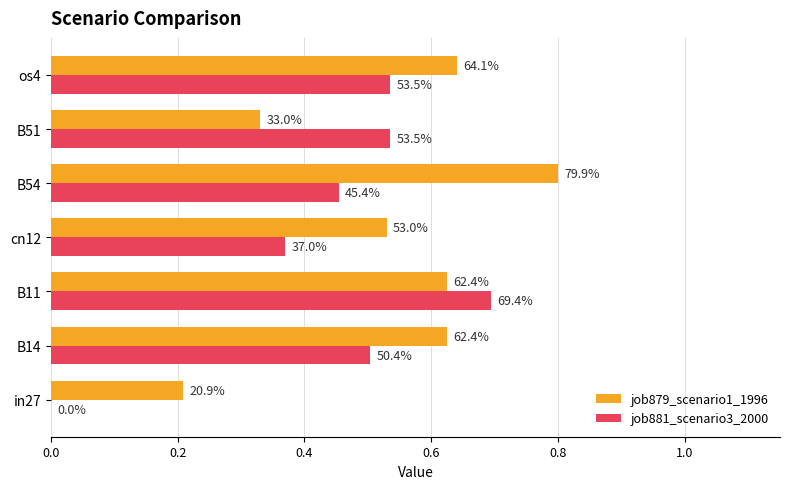

What is the difference between the second highest and second lowest values in the job881_scenario3_2000 series?

0.2